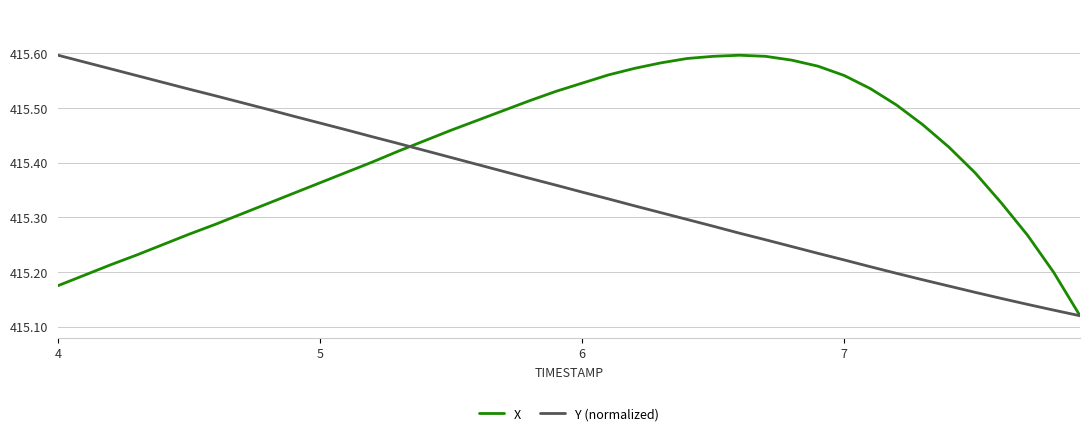

Which series has the largest total across all categories?

X